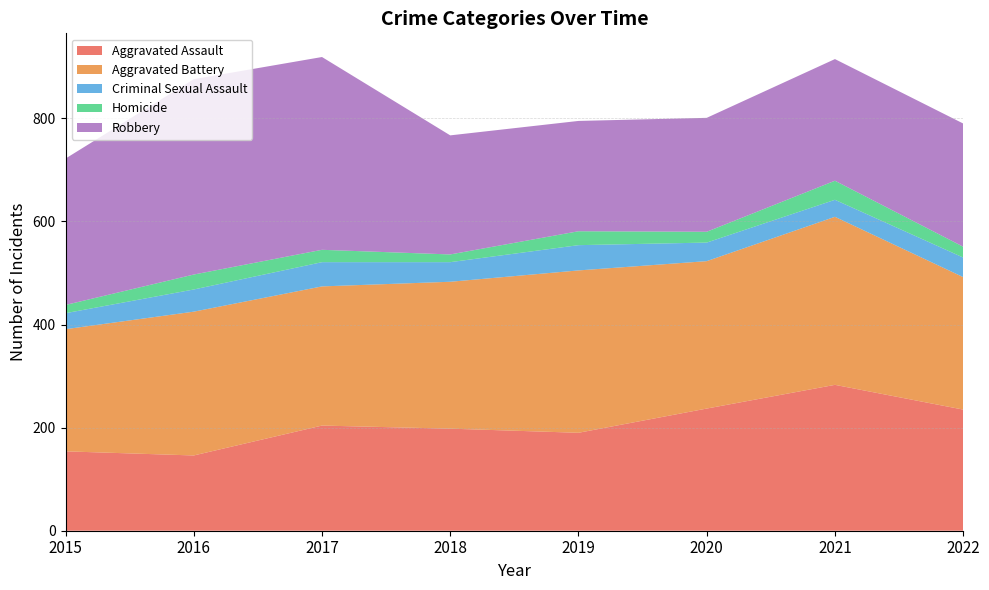

Reading left to right, transcribe all the data shown in this chart.

Aggravated Assault: 2015=154	2016=146	2017=204	2018=198	2019=190	2020=237	2021=283	2022=235
Aggravated Battery: 2015=237	2016=279	2017=270	2018=285	2019=315	2020=286	2021=326	2022=257
Criminal Sexual Assault: 2015=31	2016=43	2017=47	2018=38	2019=49	2020=36	2021=33	2022=38
Homicide: 2015=16	2016=29	2017=24	2018=15	2019=27	2020=21	2021=37	2022=21
Robbery: 2015=284	2016=379	2017=374	2018=231	2019=214	2020=221	2021=236	2022=239